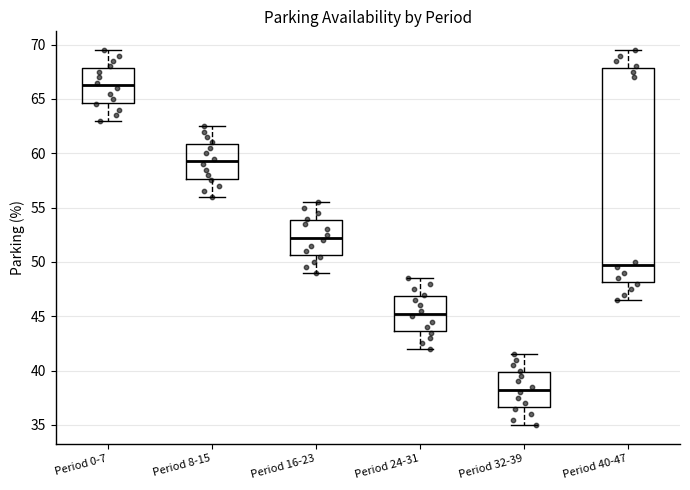

Which box has the highest median line?

Period 0-7